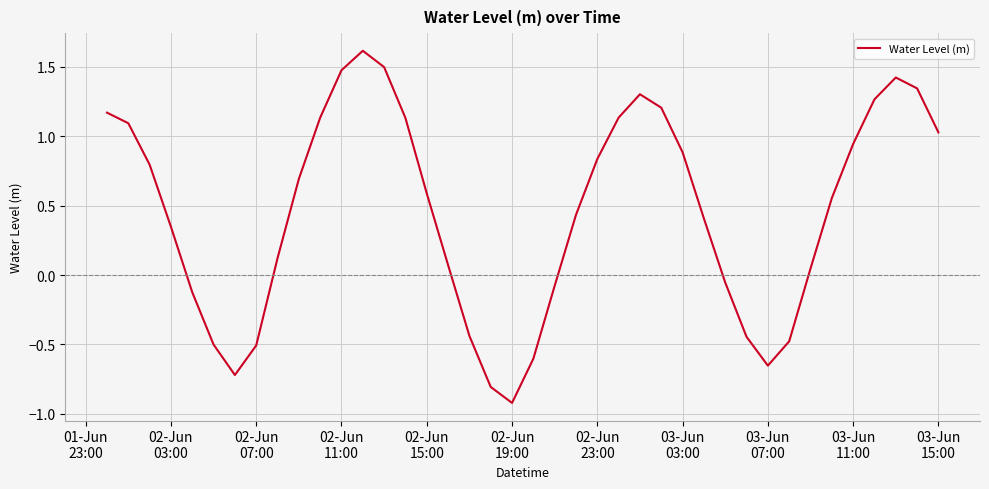

What is the minimum value shown in the chart?

-0.9